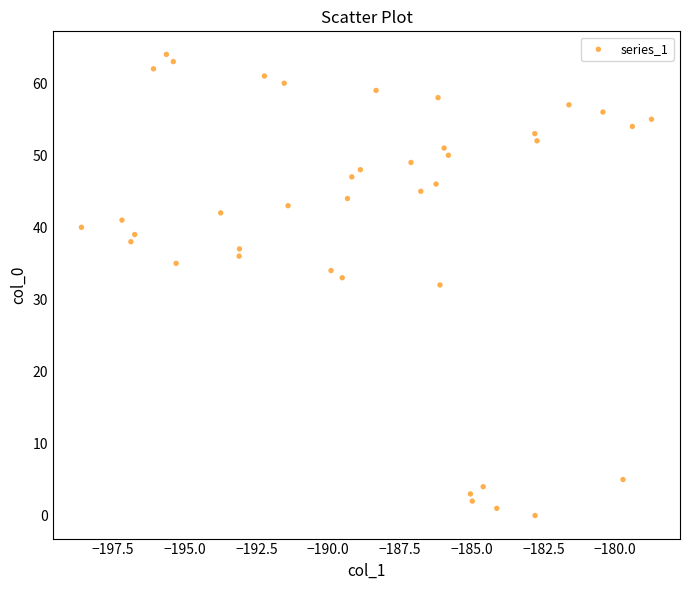

What is the range of Y values (max minus min)?

64